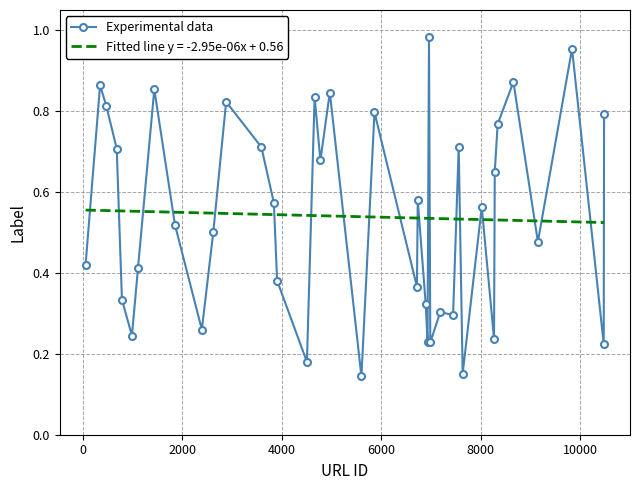

Rank the series by their maximum value, from lowest to highest.

Fitted line y = -2.95e-06x + 0.56, Experimental data